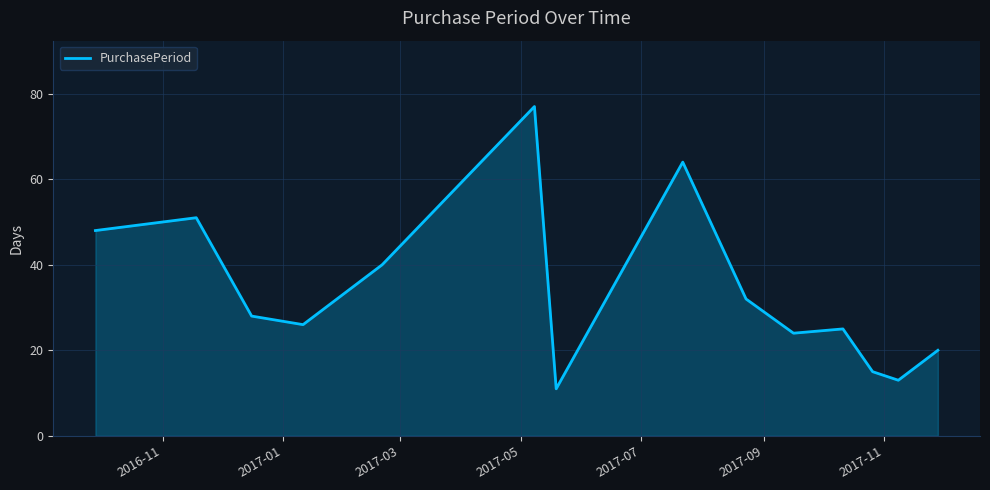

What is the minimum value shown in the chart?

11